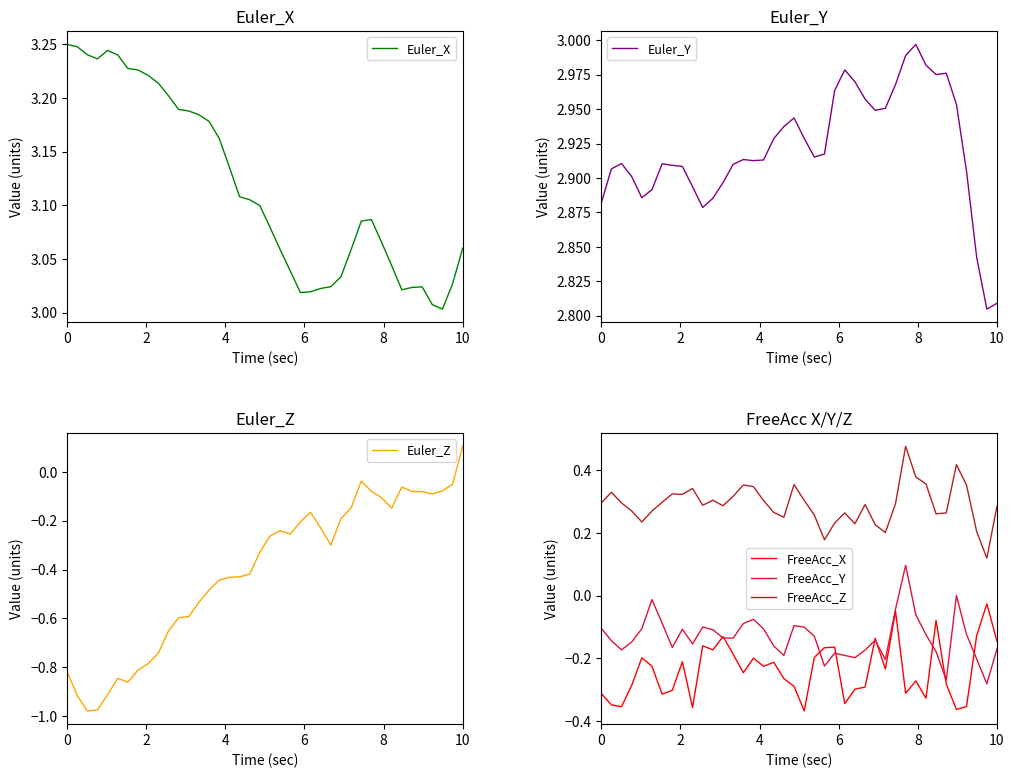

True or false: FreeAcc_Z and FreeAcc_X intersect in this chart.

False